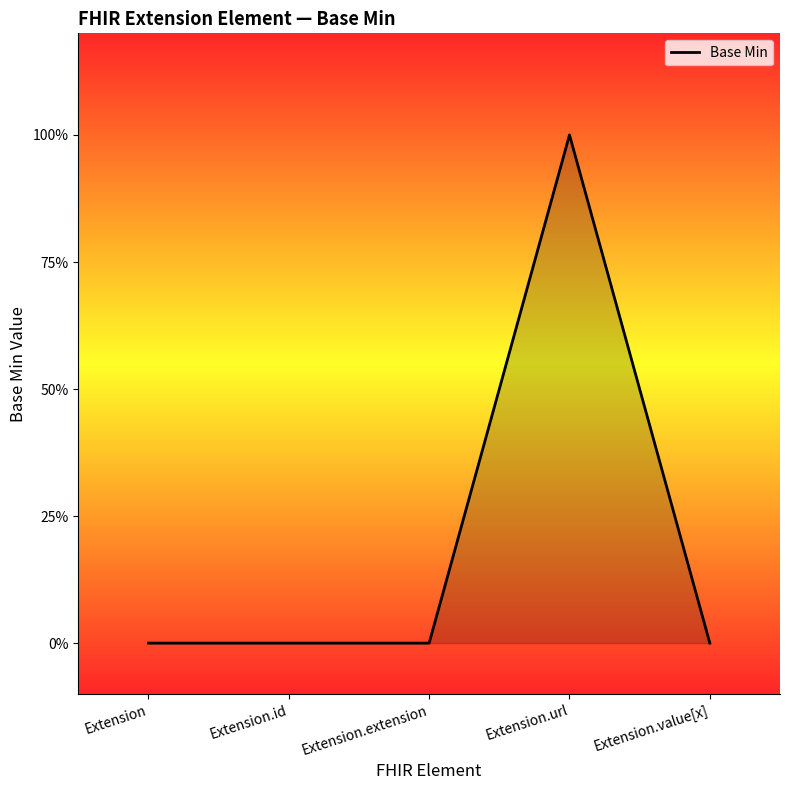

Reading left to right, extract all data points from this chart.

0	0	0	1	0